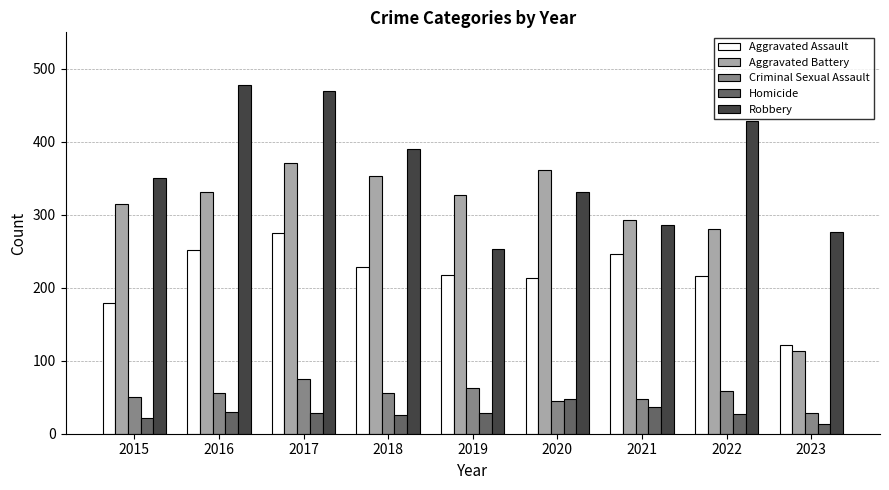

At which category is the sum across all series the highest?

2017